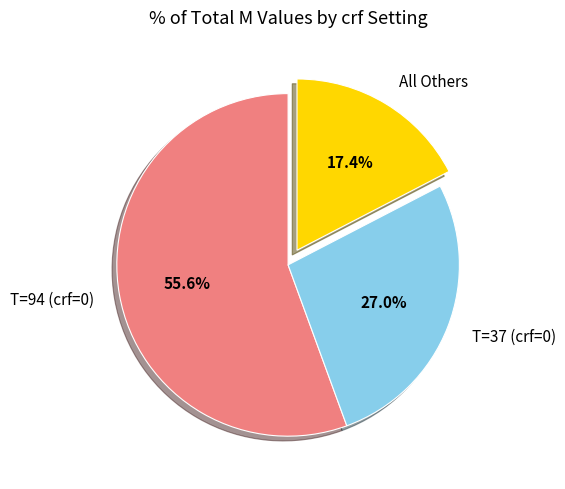

To the nearest percent, what is the average slice percentage?

33%